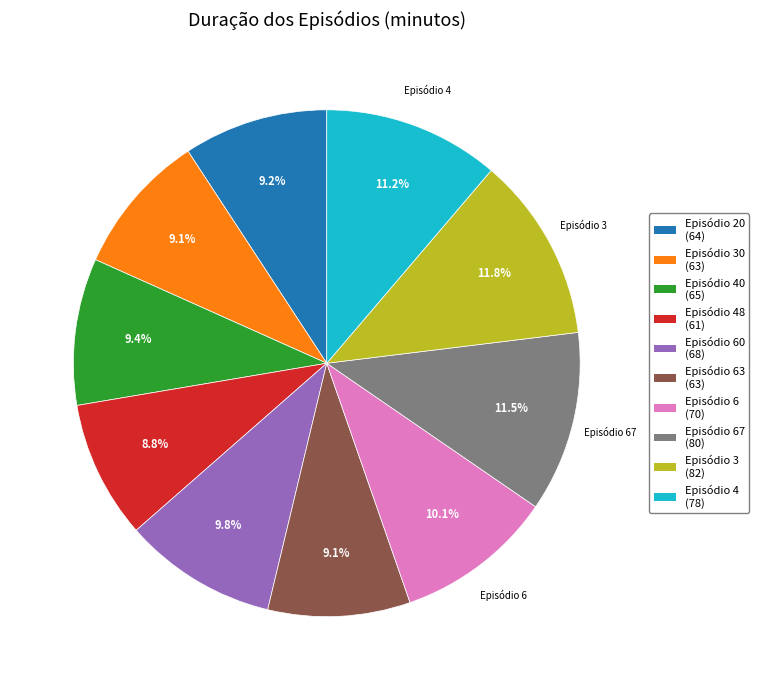

Is there a majority slice in this chart?

No